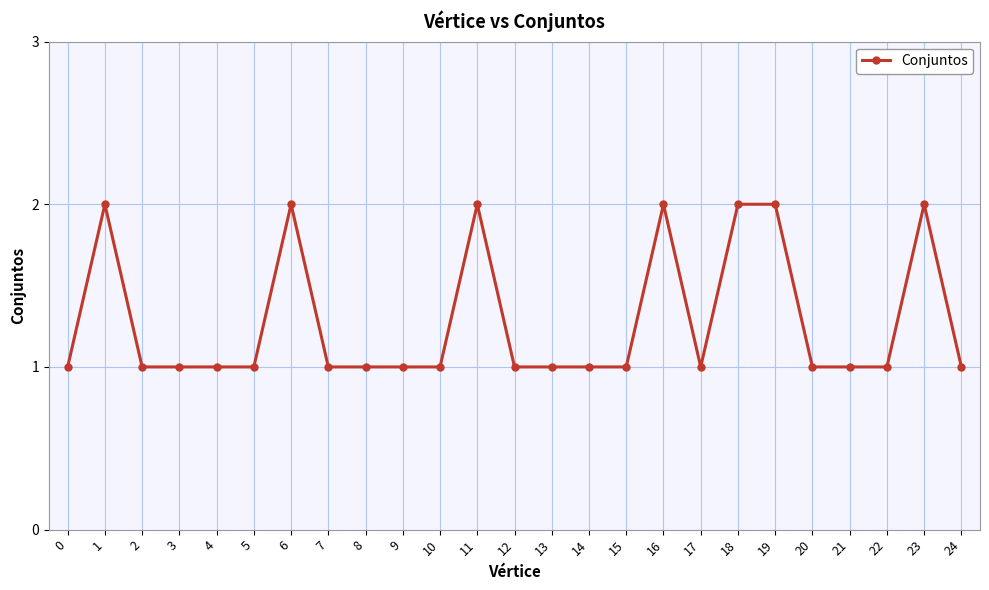

True or false: there are more than 2 points higher than both neighbors.

True